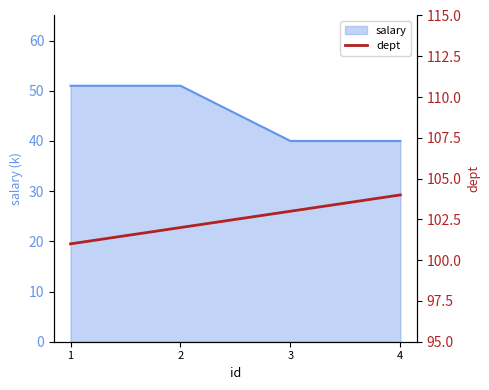

What is the maximum value for salary?

51